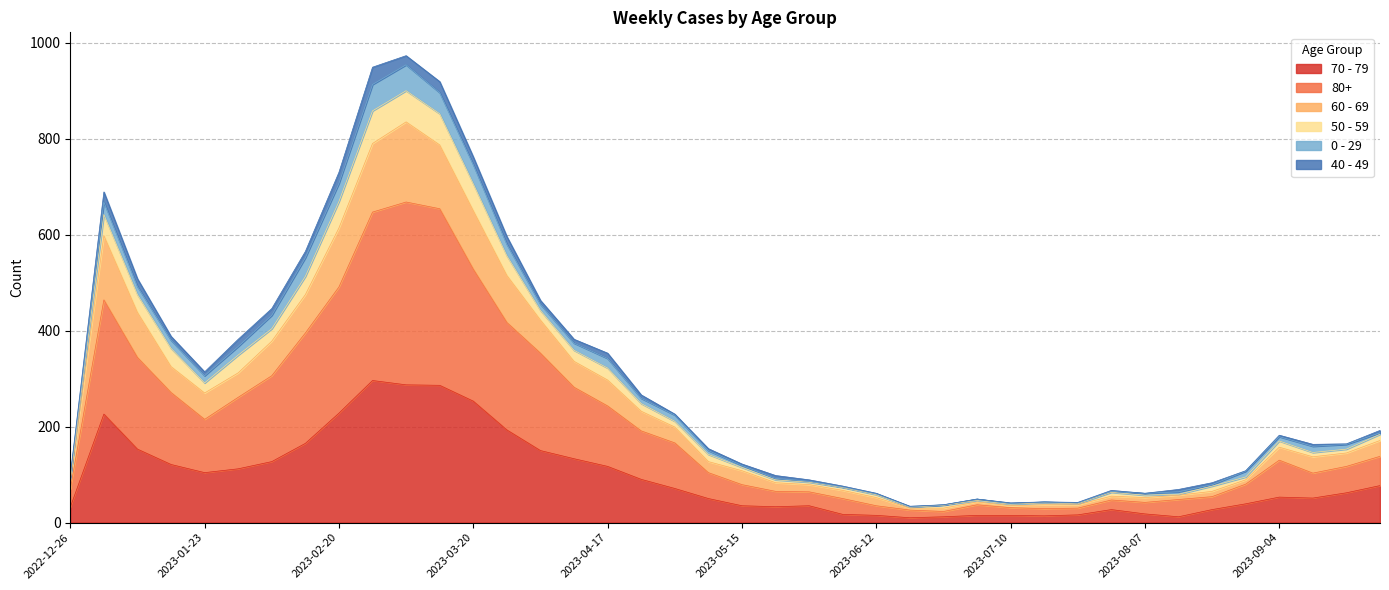

Rank the categories by 80+ value from lowest to highest.

2023-06-26, 2023-06-19, 2023-07-17, 2023-07-24, 2023-07-10, 2023-06-12, 2023-07-03, 2023-08-07, 2023-07-31, 2023-08-14, 2023-06-05, 2023-08-21, 2023-05-29, 2023-05-22, 2022-12-26, 2023-05-15, 2023-08-28, 2023-09-11, 2023-05-08, 2023-09-18, 2023-09-04, 2023-09-25, 2023-05-01, 2023-04-24, 2023-01-23, 2023-04-17, 2023-01-30, 2023-01-16, 2023-04-10, 2023-02-06, 2023-01-09, 2023-04-03, 2023-02-13, 2023-03-27, 2023-01-02, 2023-02-20, 2023-03-20, 2023-02-27, 2023-03-13, 2023-03-06